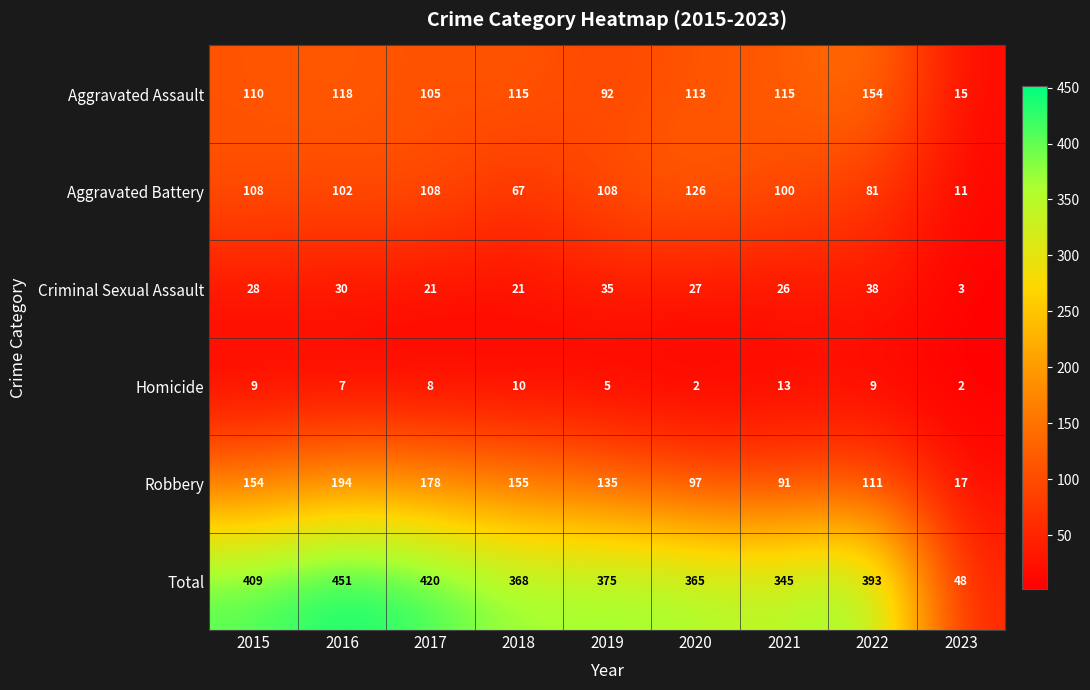

What is the total value across all series at 2020?

730